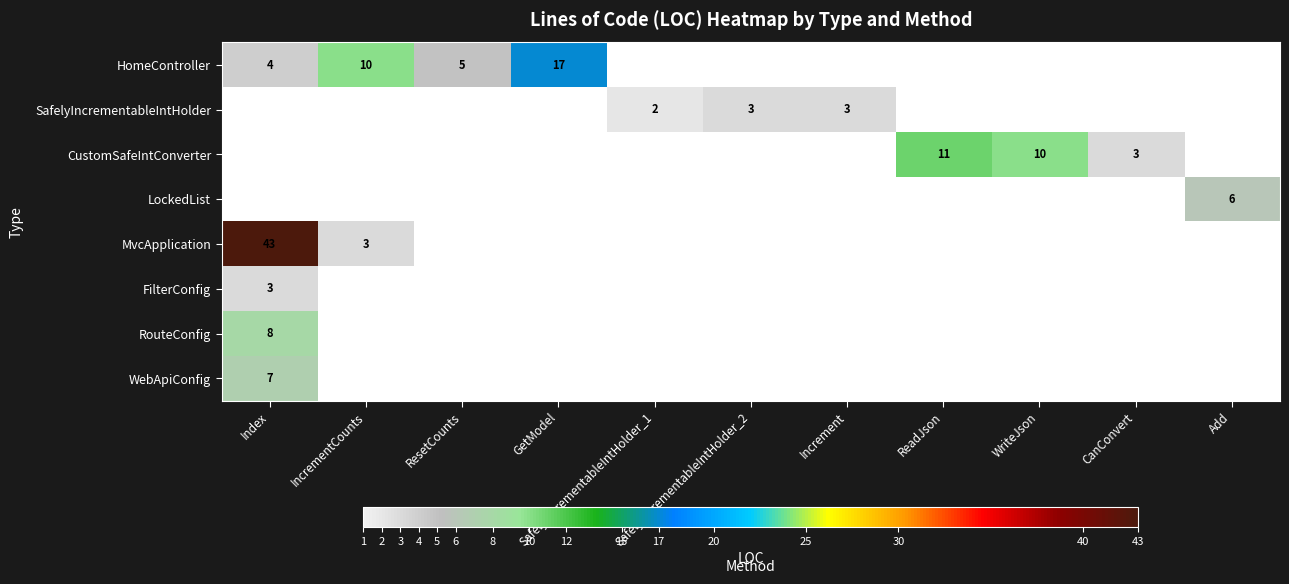

What is the sum of the HomeController values at IncrementCounts and GetModel?

27.0